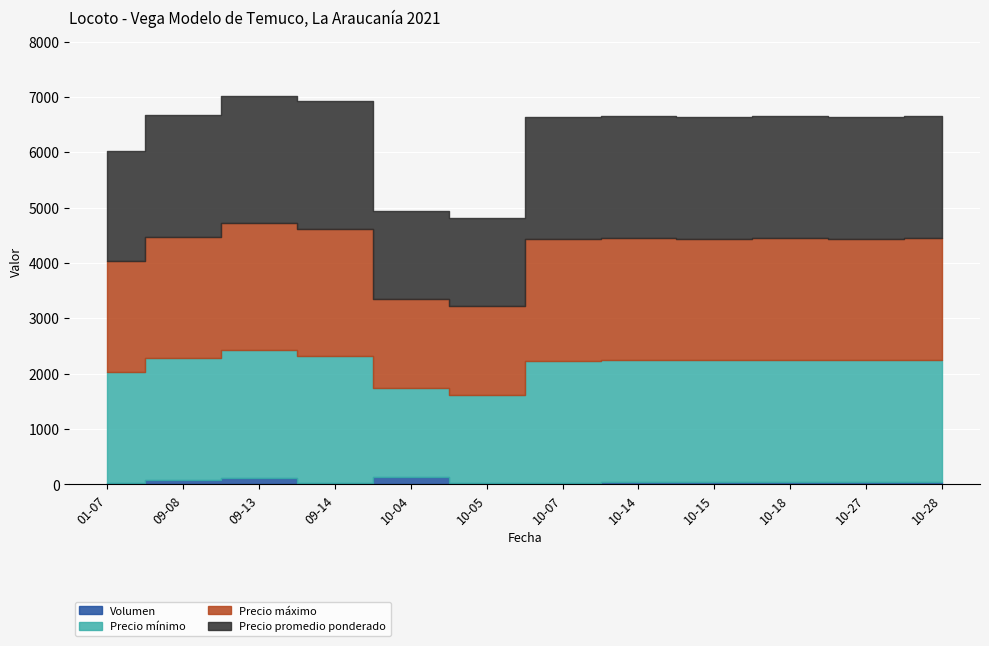

Rank the series by their maximum value, from lowest to highest.

Volumen, Precio mínimo, Precio máximo, Precio promedio ponderado